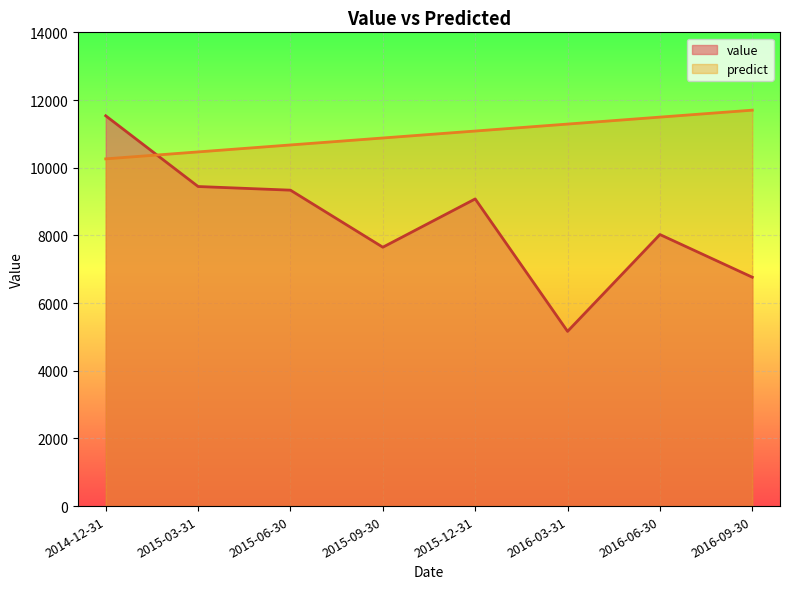

What is the difference between the maximum and second lowest values in the value series?

4769.8